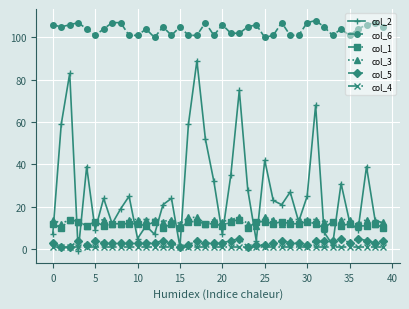

Does the chart have visible grid lines?

Yes